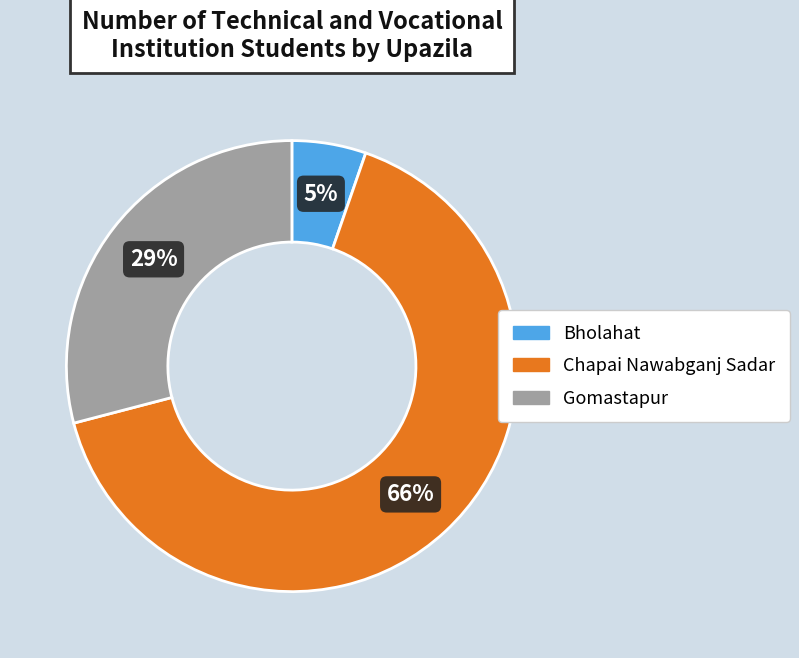

Do Gomastapur and Chapai Nawabganj Sadar together represent more than half of the pie?

Yes